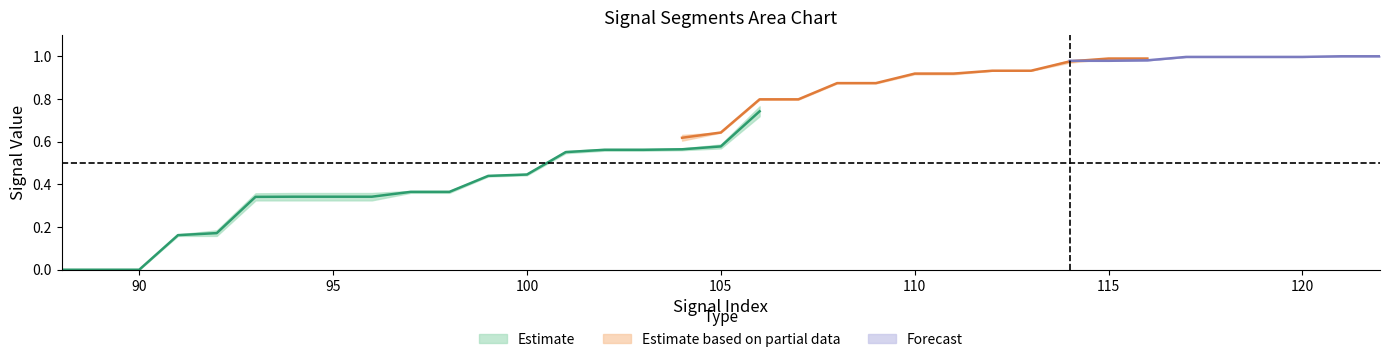

Does the chart display data point markers on the line(s)?

No